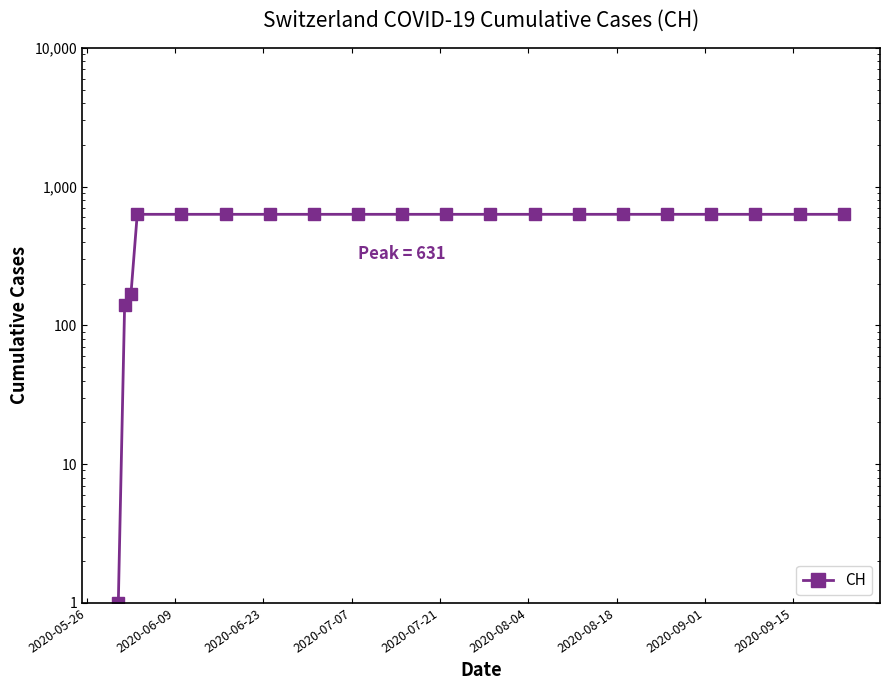

How many data points are less than 631?

3